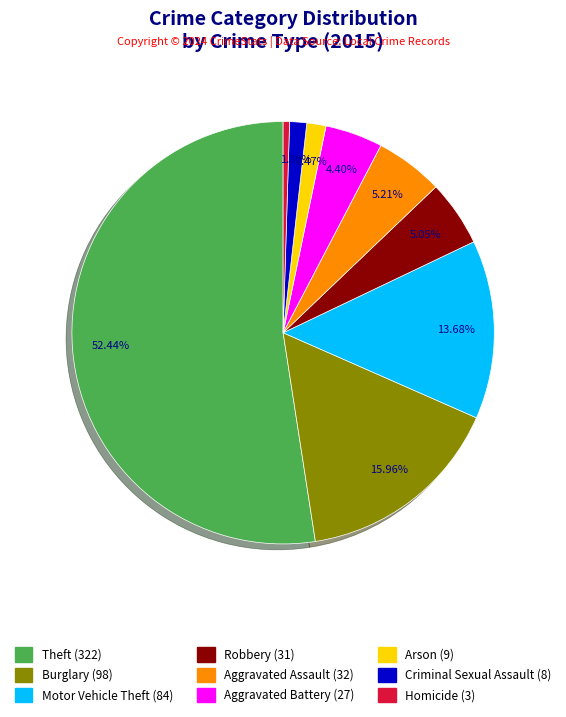

To the nearest percent, what is the average slice percentage?

11%